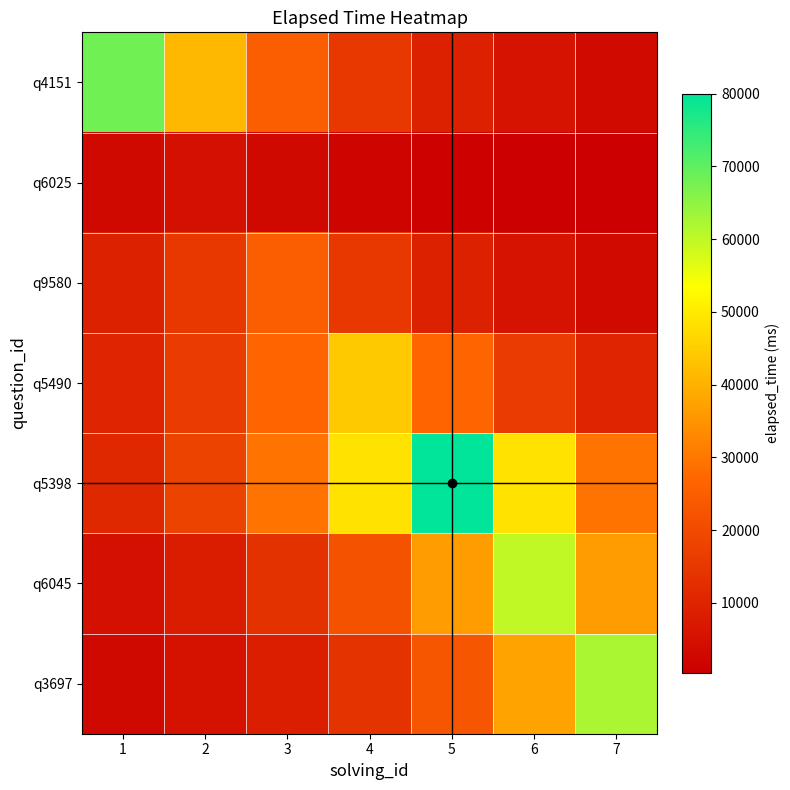

Between 5 and 6, which is larger?

5